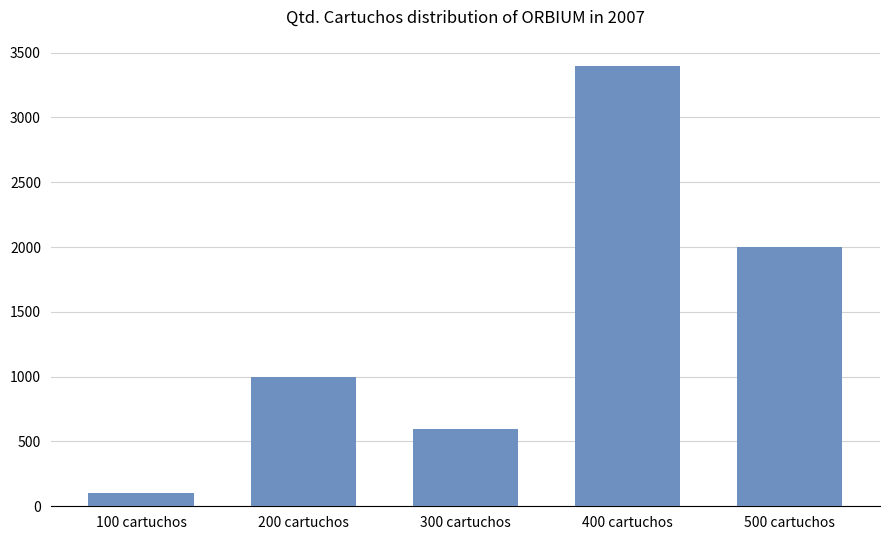

Does the chart contain any negative values?

No